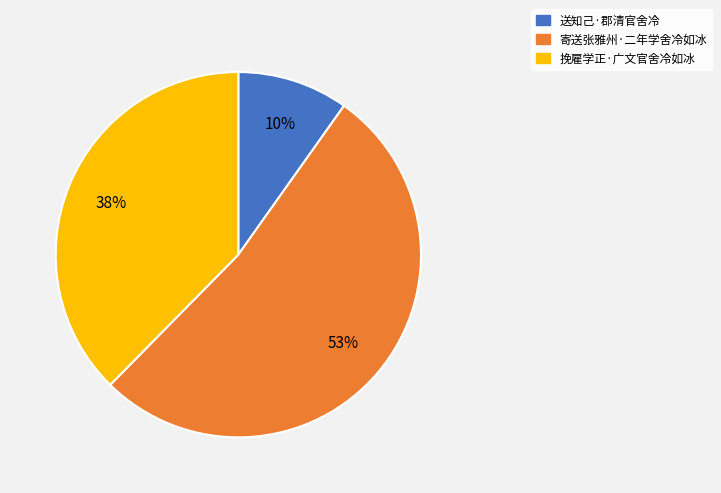

How many segments does this pie chart have?

3